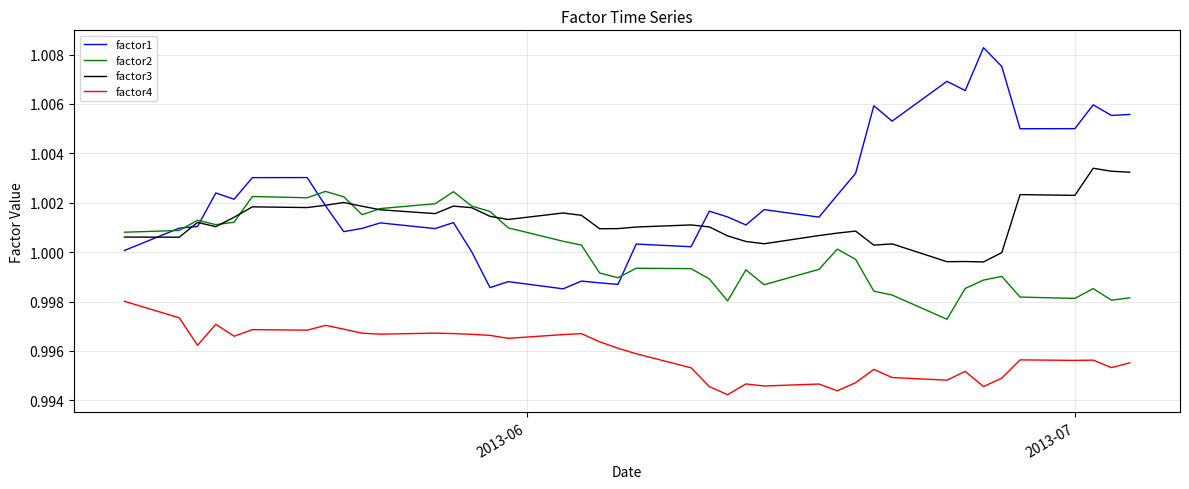

Which series has the largest range (max minus min)?

factor1